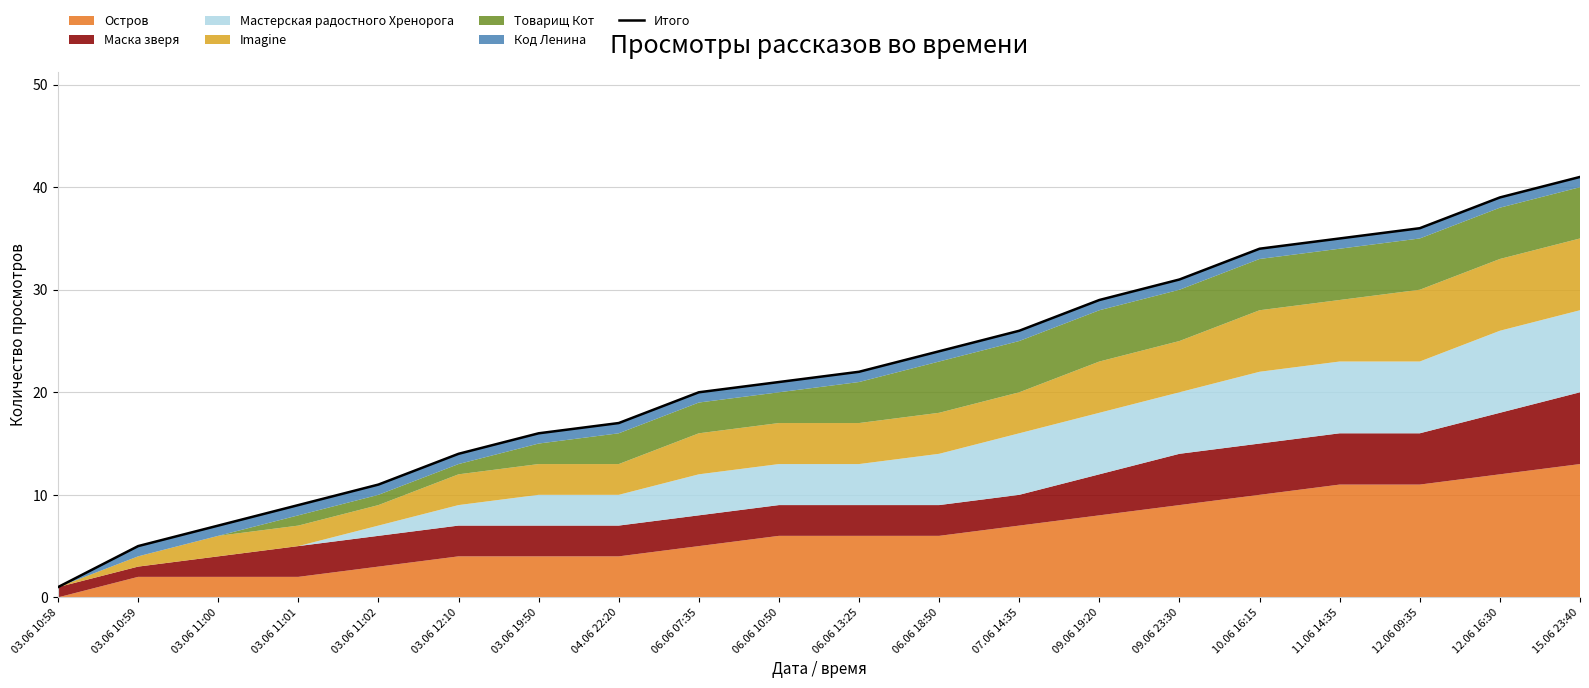

True or false: the data has more than 2 interior local peaks.

False